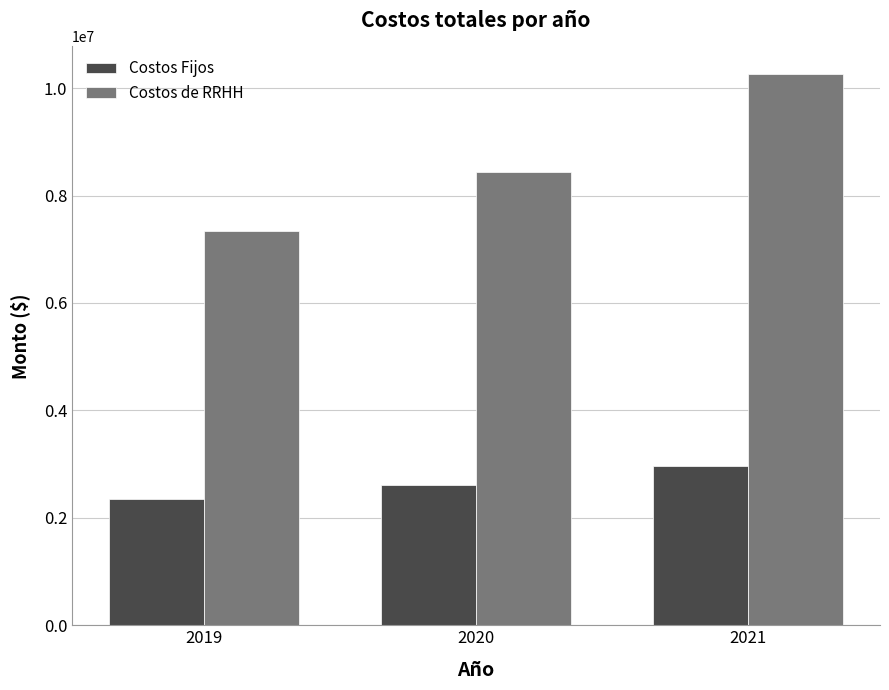

Reading left to right, list all the values displayed in this chart.

Costos Fijos: 2019=2343935.7	2020=2614352.0	2021=2971977.5
Costos de RRHH: 2019=7341662.5	2020=8446303.9	2021=10262133.1